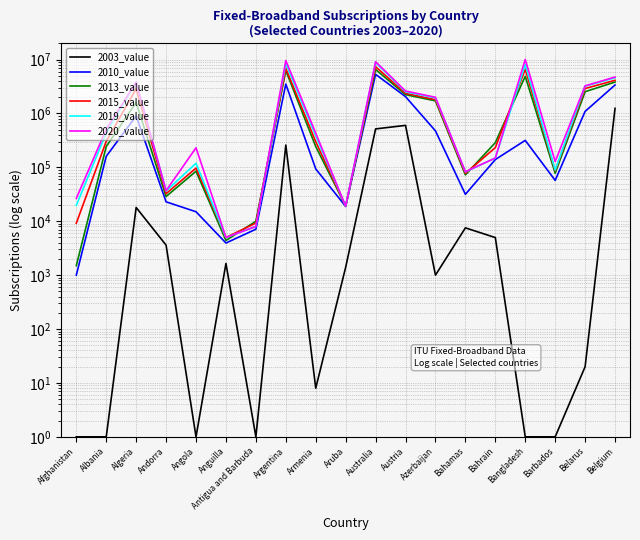

At which category does 2015_value reach its first local valley?

Andorra